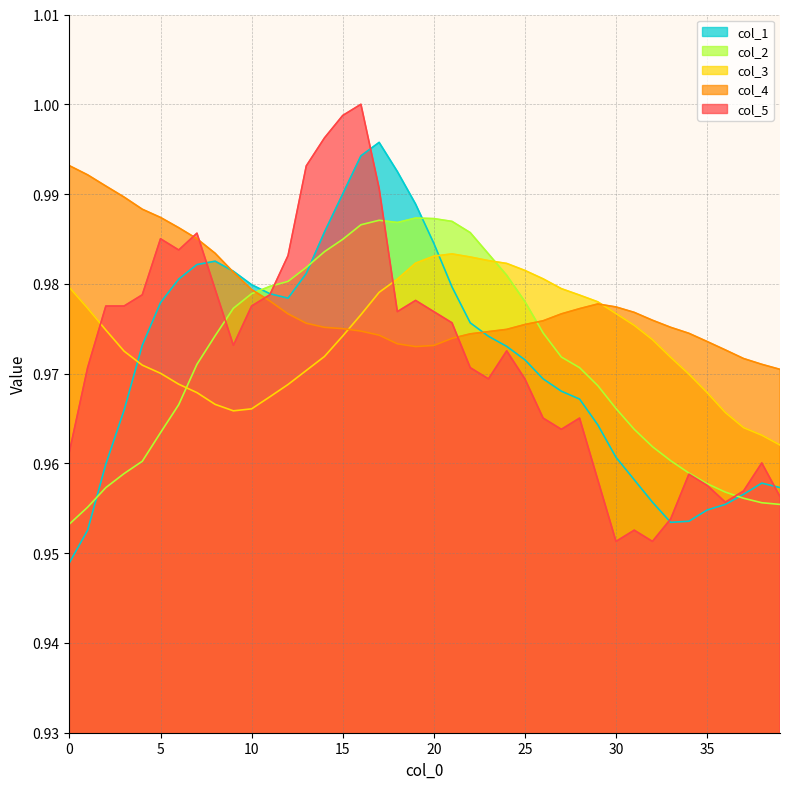

At which category is the sum across all series the highest?

16